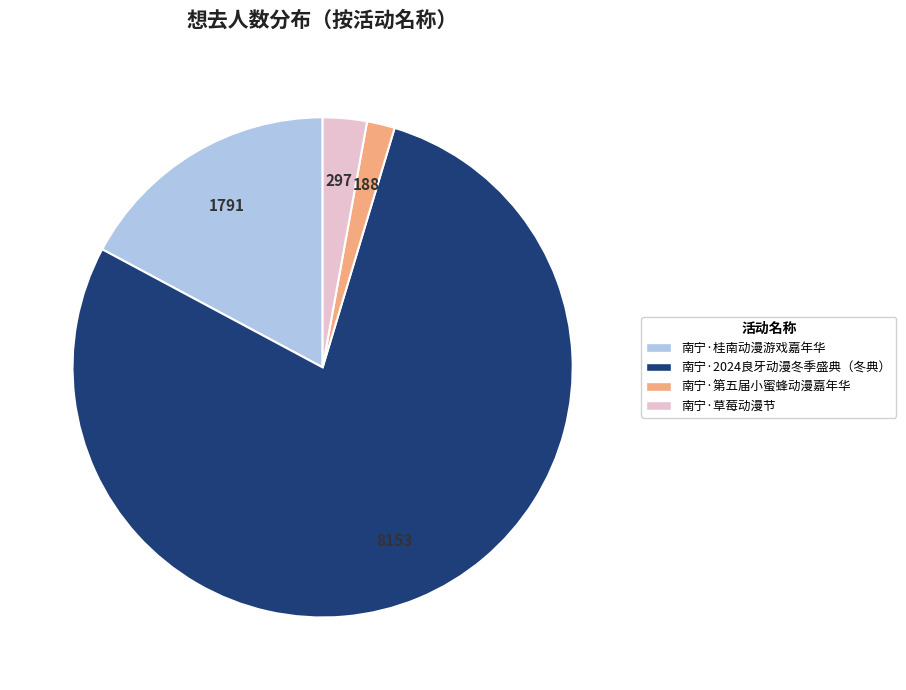

Which slice is the largest?

南宁·2024良牙动漫冬季盛典（冬典）